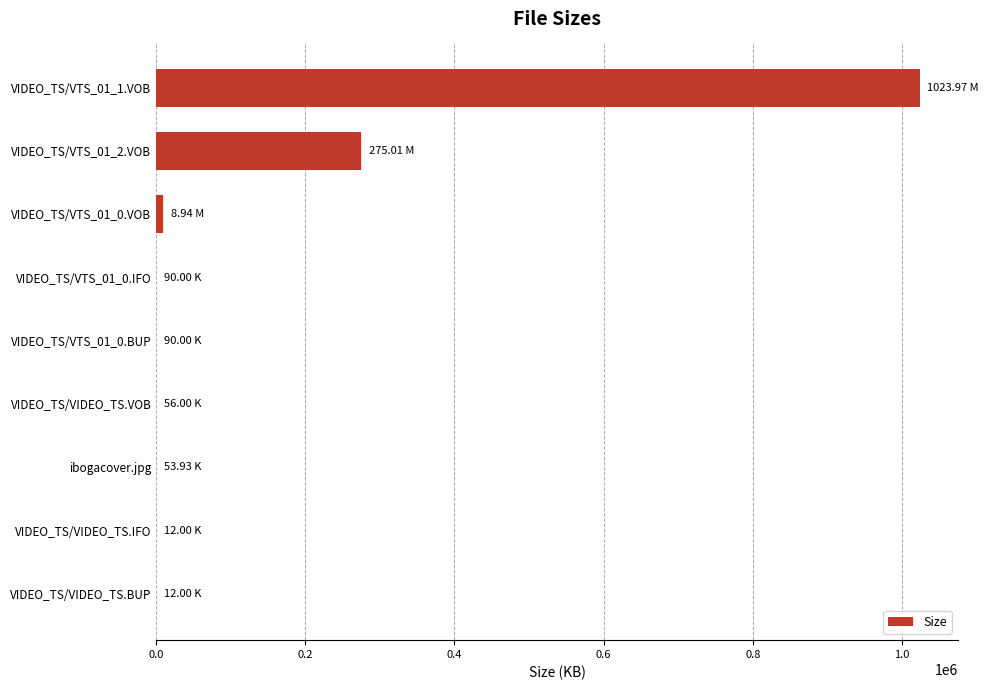

What is the sum of all values?

1308233.9